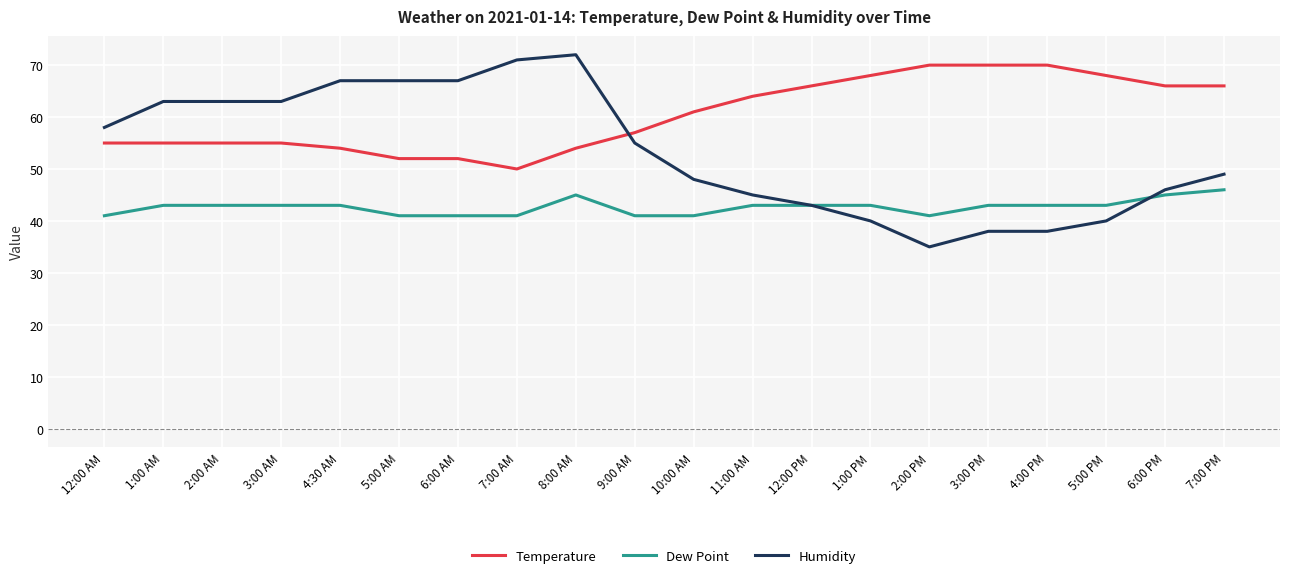

Is it true that Humidity equals 38 at 4:00 PM?

True